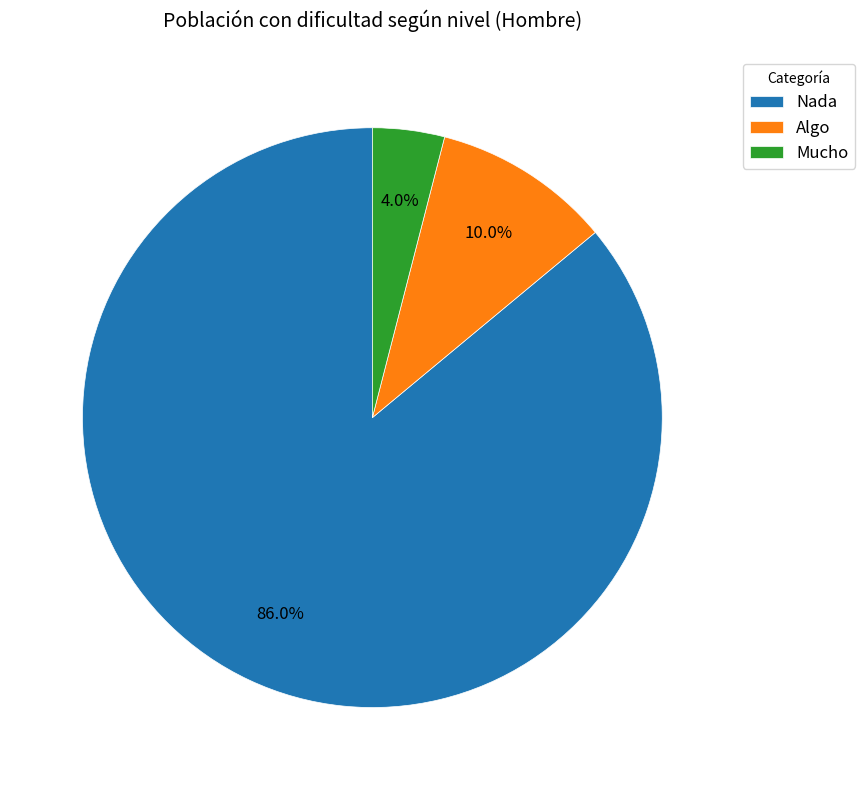

To the nearest percent, what percentage of the pie is Algo?

10%